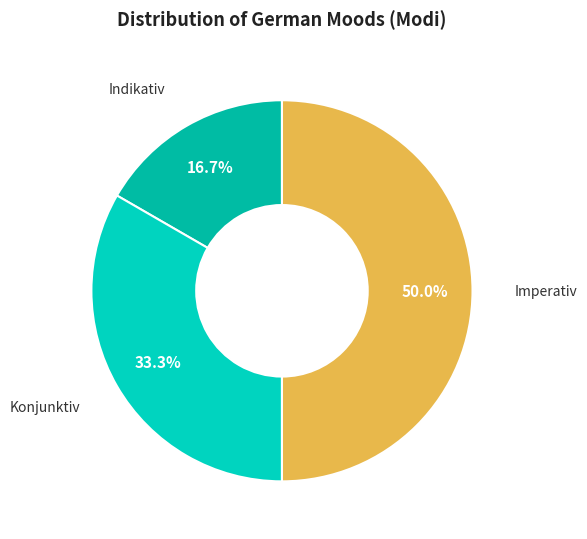

What percentage is the Imperativ slice, to the nearest percent?

50%